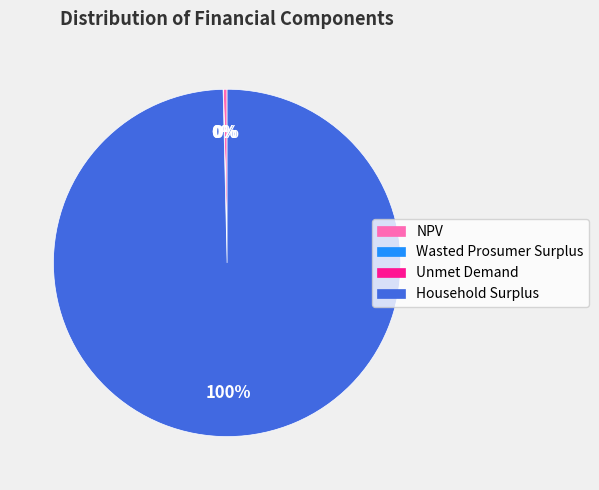

Is there any slice that represents more than half of the pie?

Yes